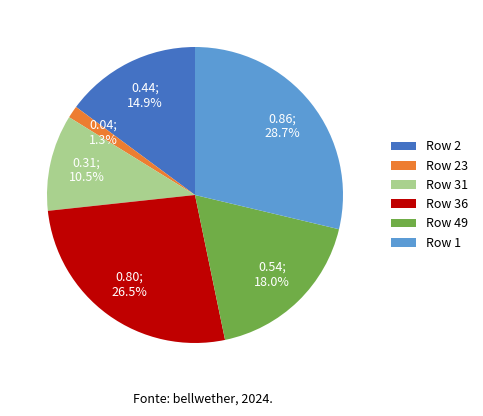

Between Row 23 and Row 49, which is larger?

Row 49